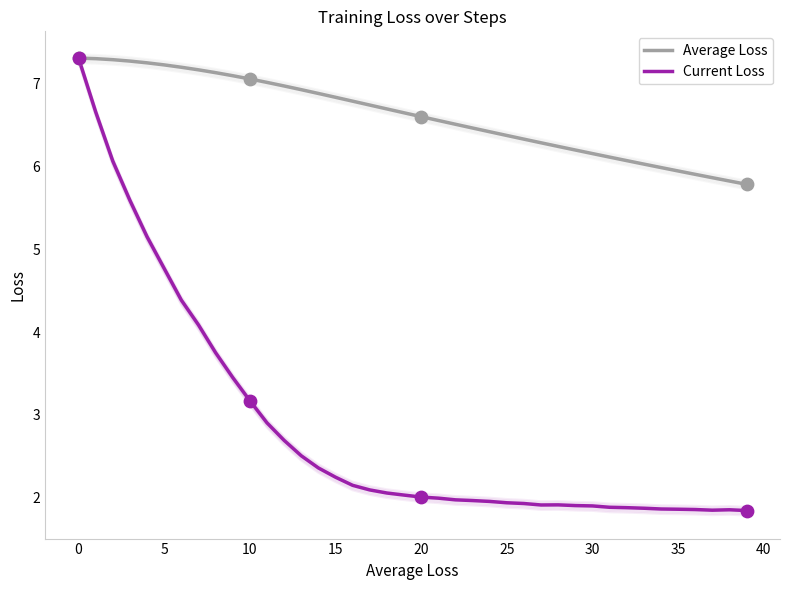

Which series reaches the minimum Y coordinate?

Current Loss